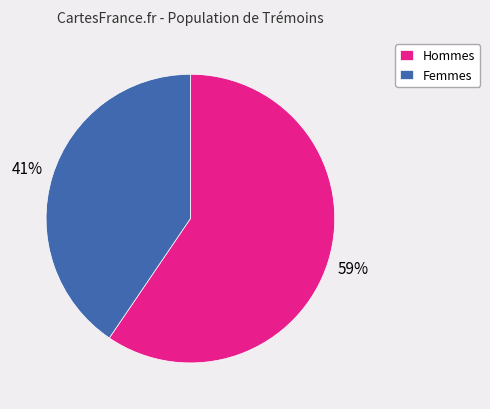

How many slices are in this pie chart?

2